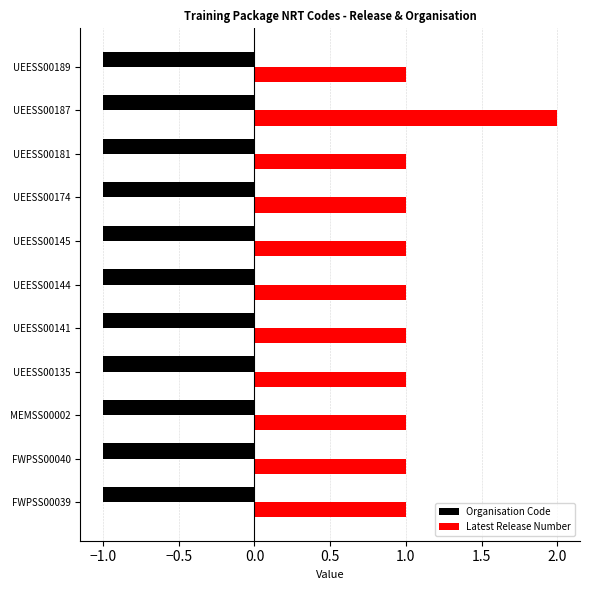

Which series has the widest spread of values?

Latest Release Number